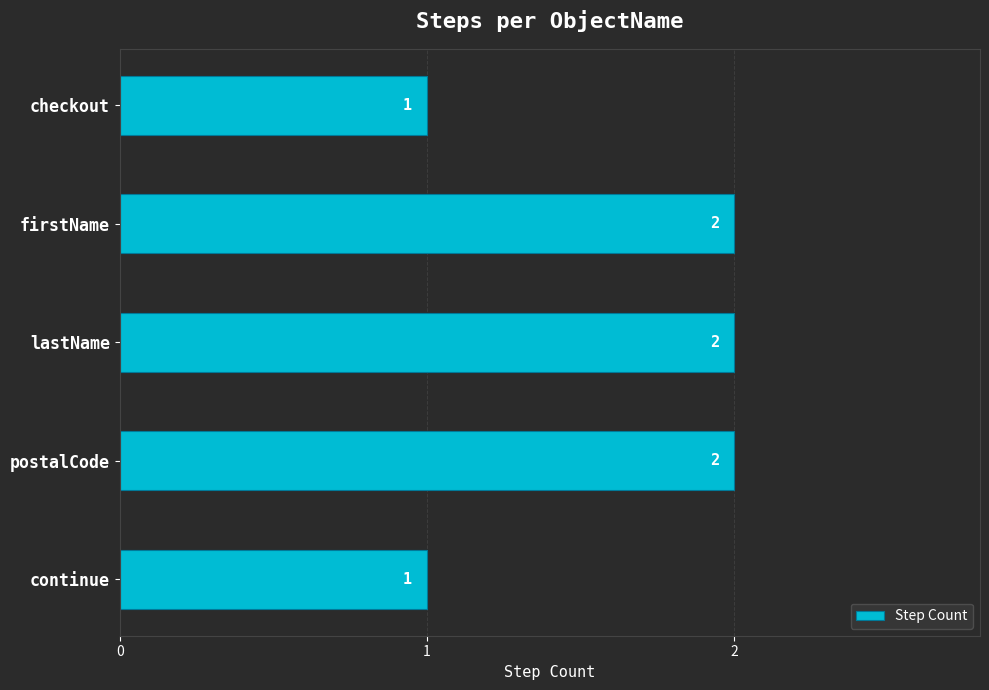

Reading bottom to top, transcribe all the data shown in this chart.

continue=1	postalCode=2	lastName=2	firstName=2	checkout=1